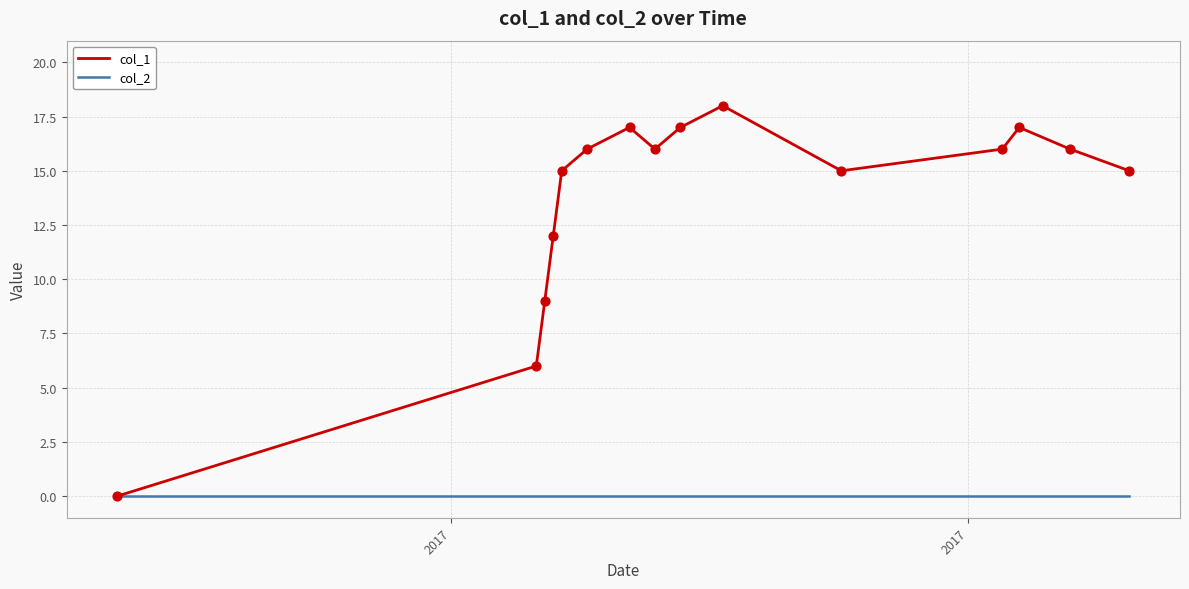

What are all the series names shown in the legend?

col_1, col_2